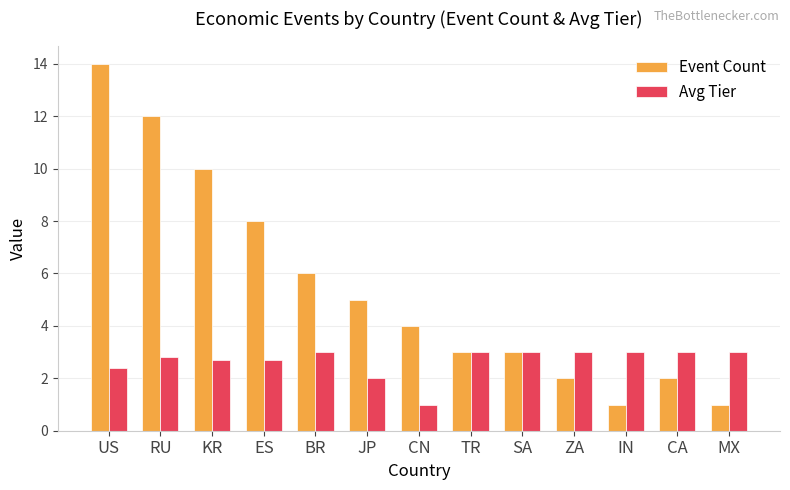

How many bars are there in total?

26